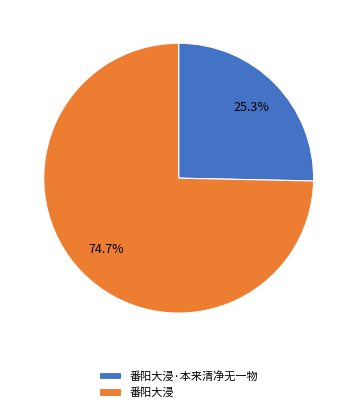

Which slice is the smallest?

番阳大浸·本来清净无一物